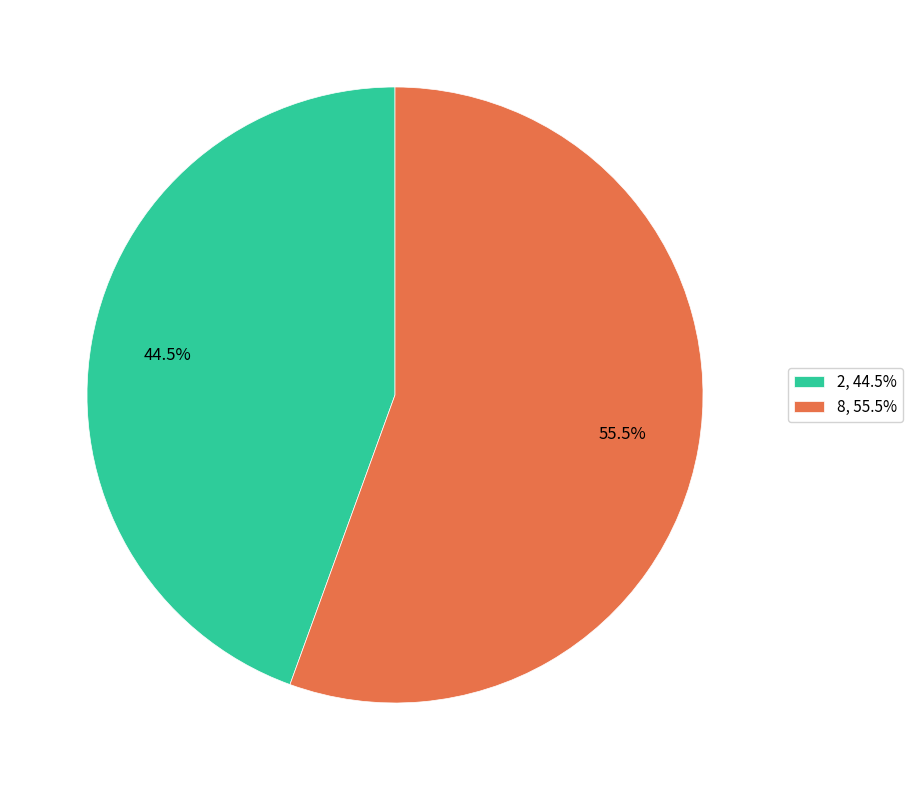

How much of the chart is everything except 8?

44.5%